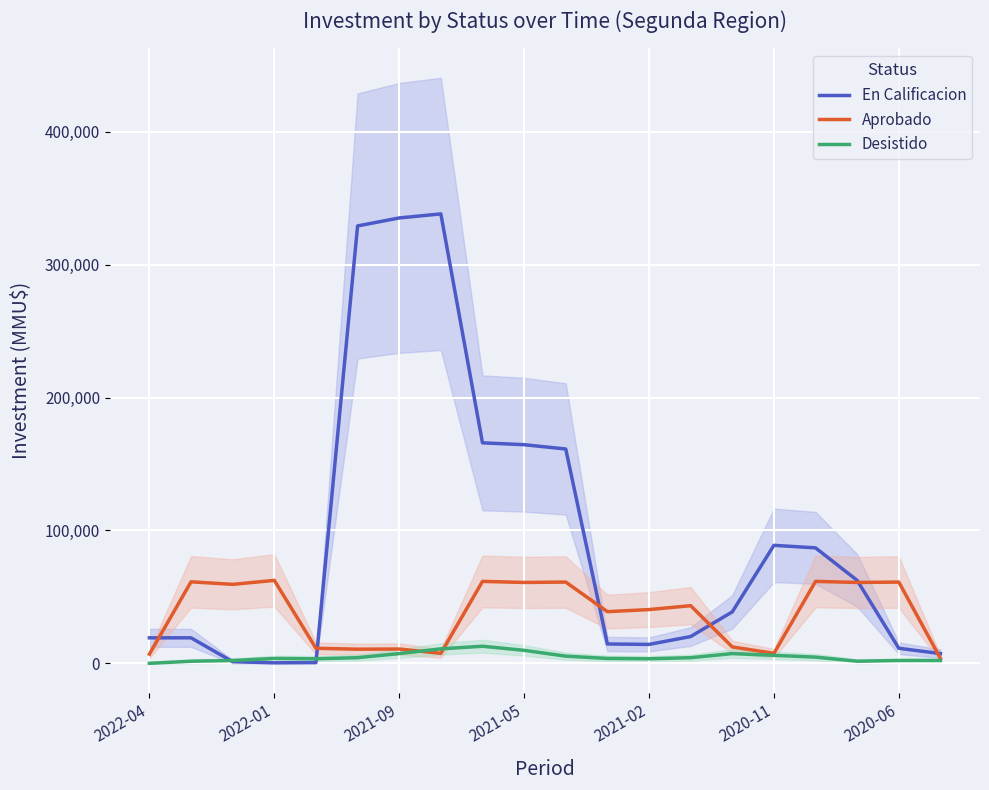

What is the maximum value for En Calificacion?

338298.3